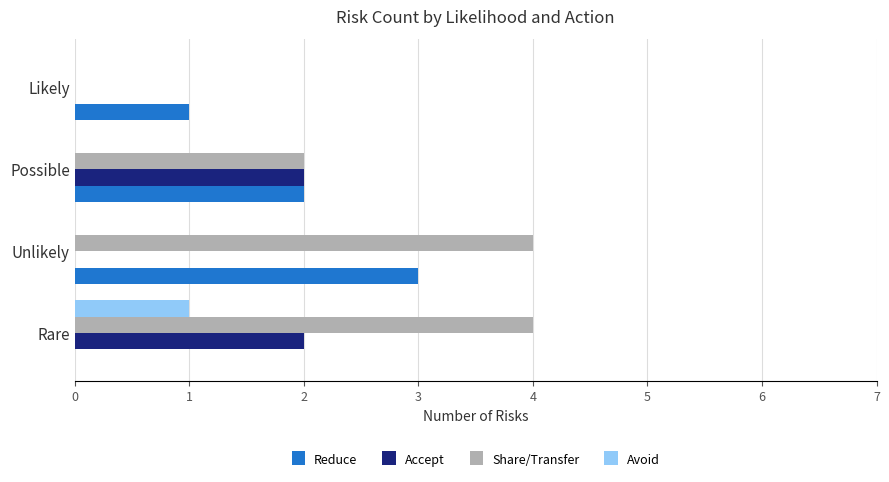

Read the Reduce value at Unlikely.

3